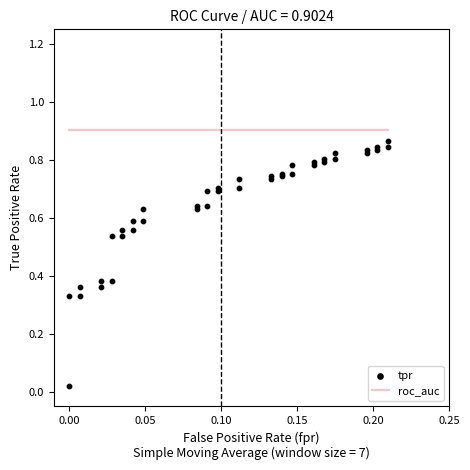

Which series has the widest spread of Y values?

tpr